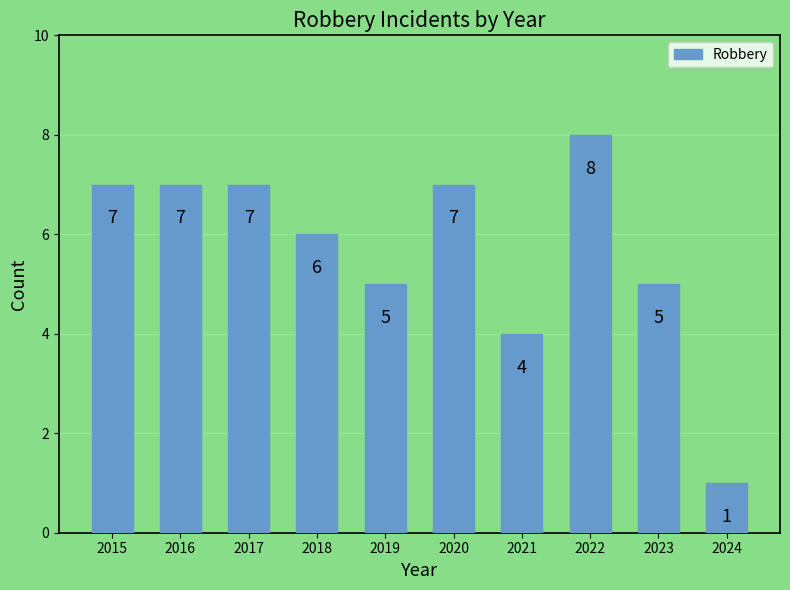

At which category does the chart reach its peak across all series?

2022